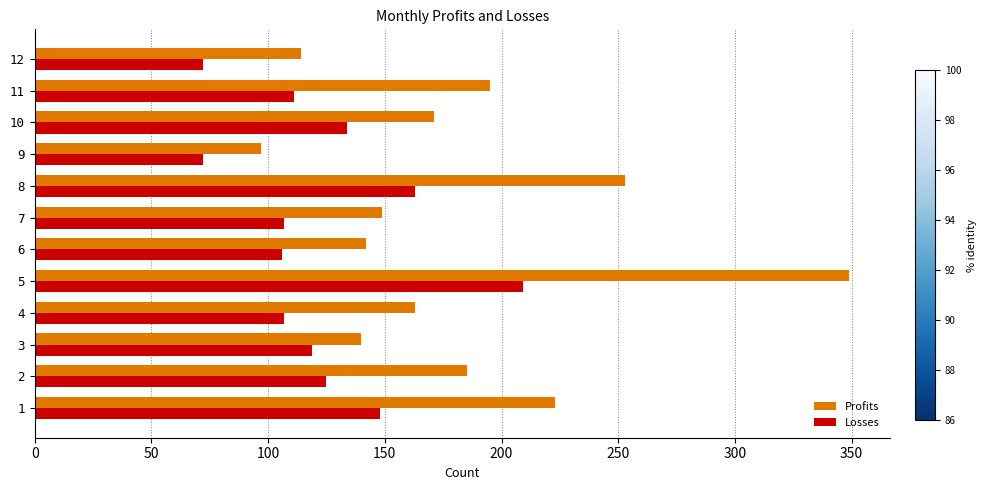

What are all the series names shown in the legend?

Profits, Losses